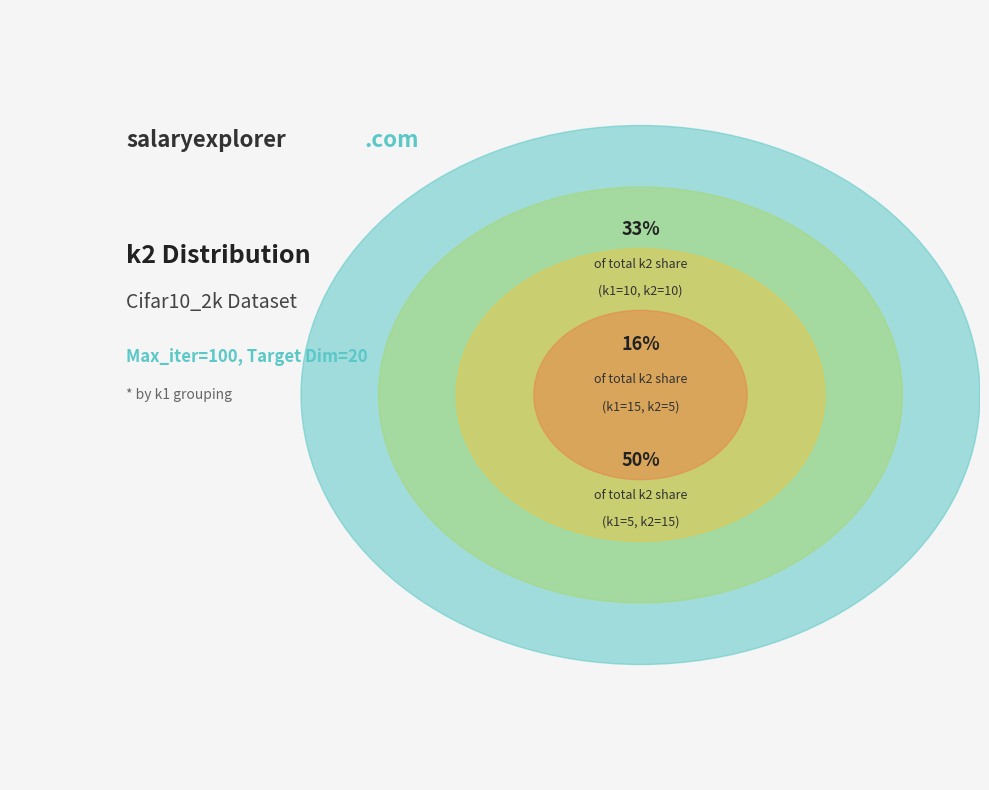

Rank the categories by value from lowest to highest.

15, 10, 5